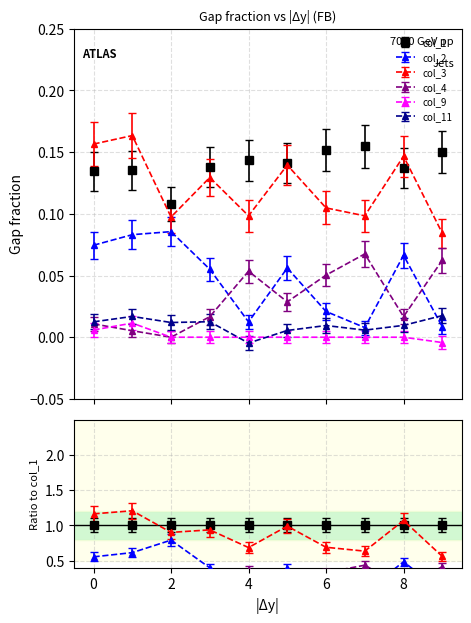

Which series has the largest range (max minus min)?

col_3